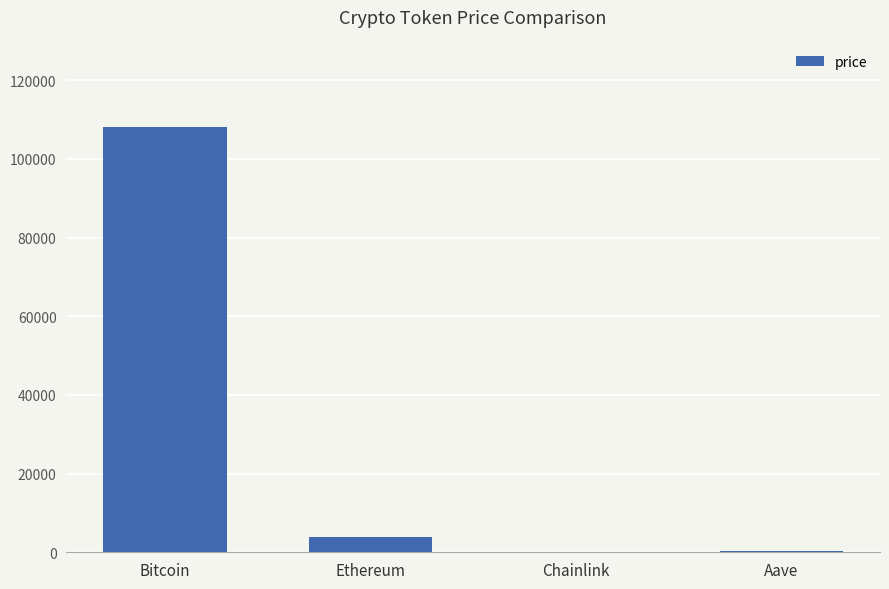

Are the bars horizontal?

No